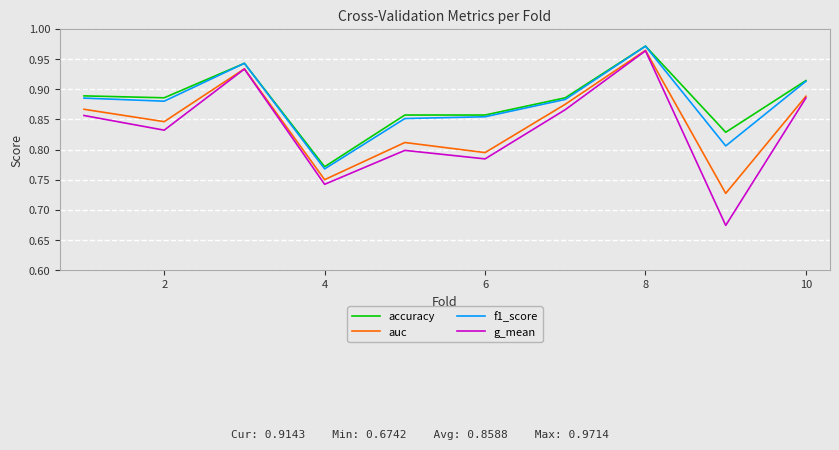

Which series has the largest range (max minus min)?

g_mean